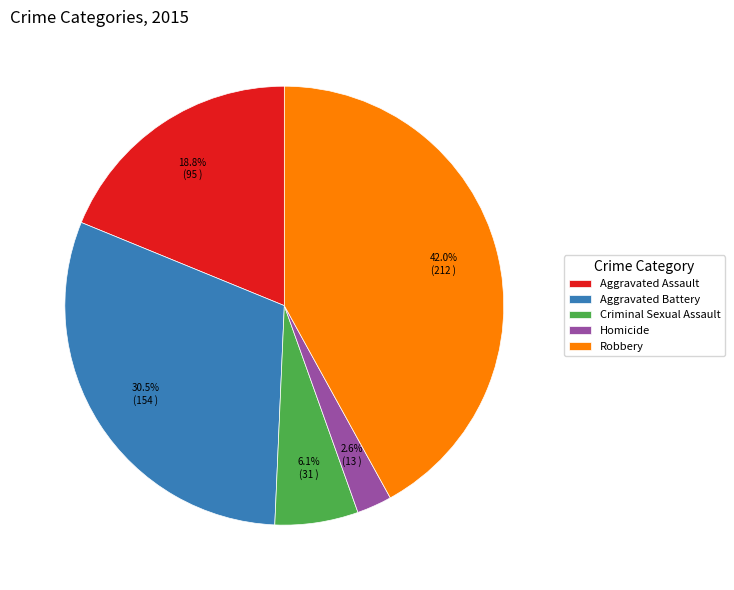

To the nearest percent, what is the difference between the Homicide and Aggravated Assault slice percentages?

16%